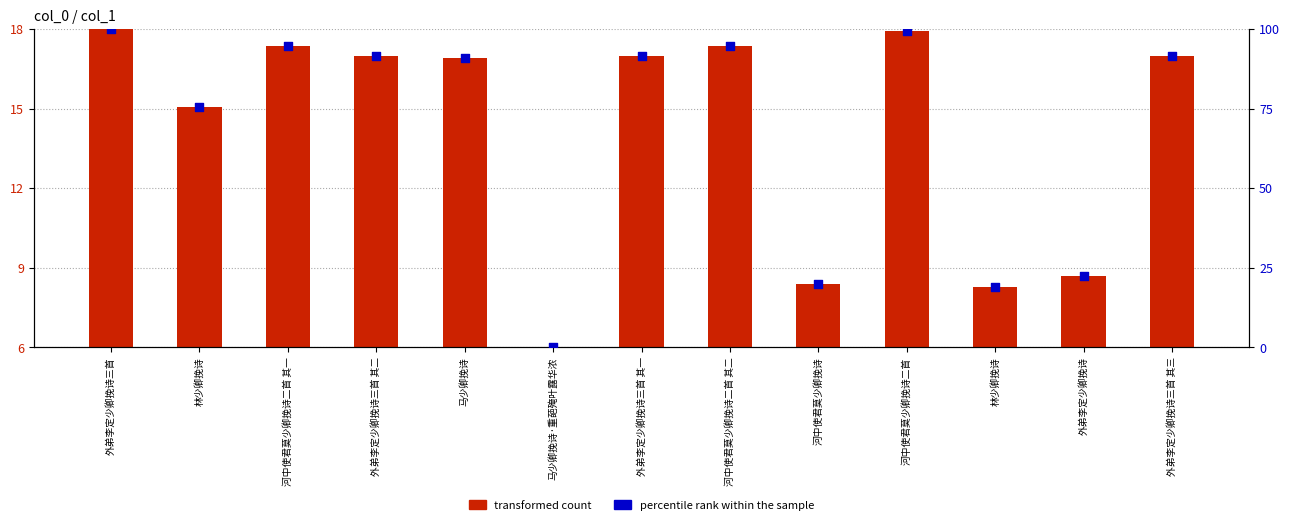

What is the total value across all series at 河中使君莫少卿挽诗二首?

117.2